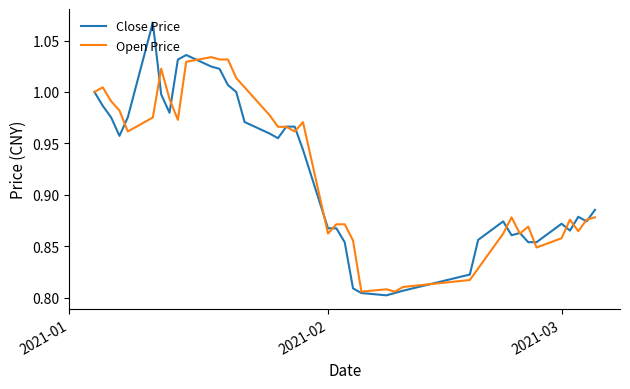

True or false: Open Price has more than 0 points higher than both neighbors.

True